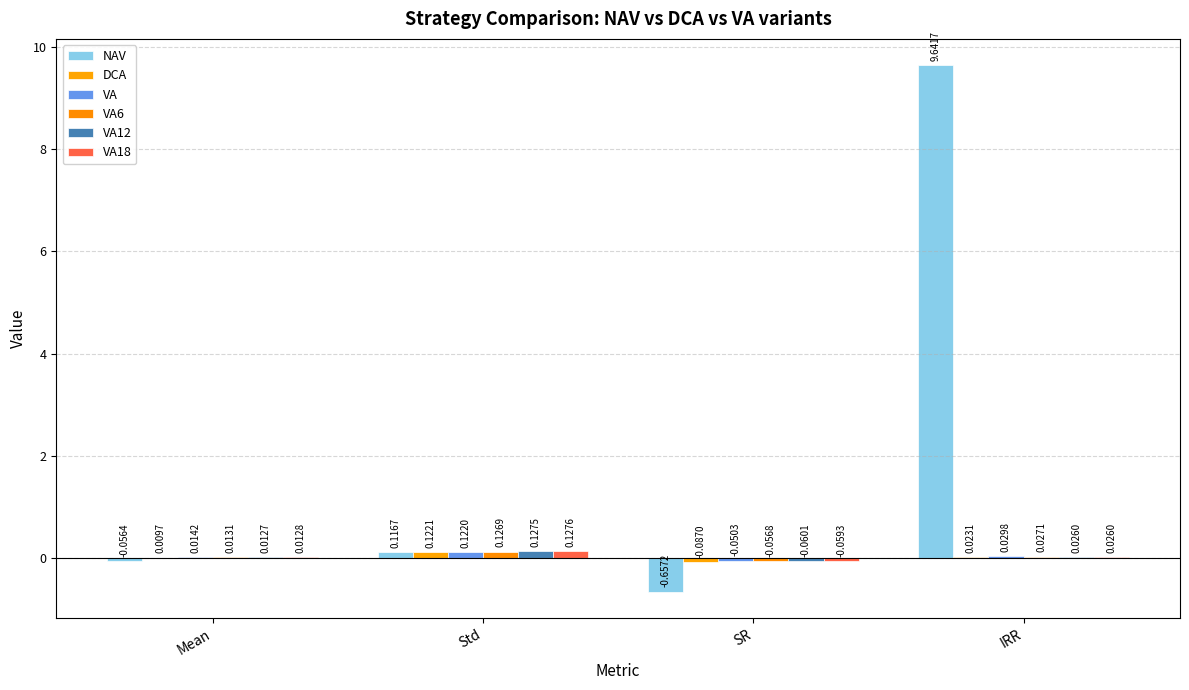

Which series has the widest spread of values?

NAV